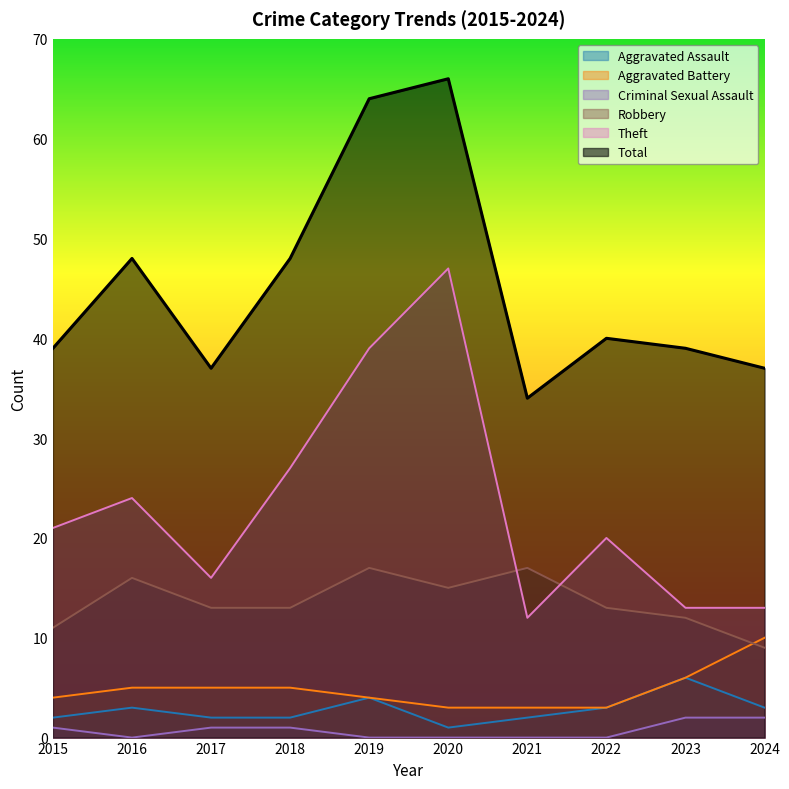

Reading right to left, extract all data points from this chart.

Aggravated Assault: 3	6	3	2	1	4	2	2	3	2
Aggravated Battery: 10	6	3	3	3	4	5	5	5	4
Criminal Sexual Assault: 2	2	0	0	0	0	1	1	0	1
Robbery: 9	12	13	17	15	17	13	13	16	11
Theft: 13	13	20	12	47	39	27	16	24	21
Total: 37	39	40	34	66	64	48	37	48	39